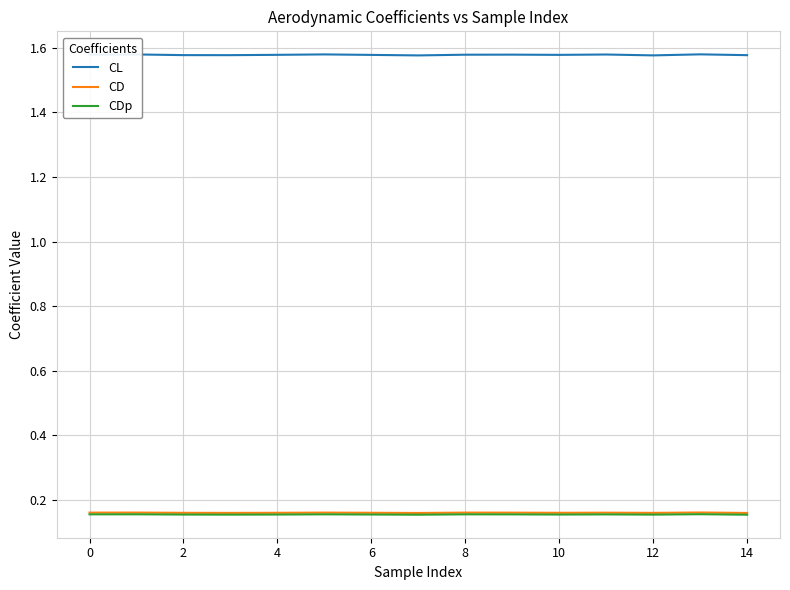

Which series has the widest spread of values?

CL